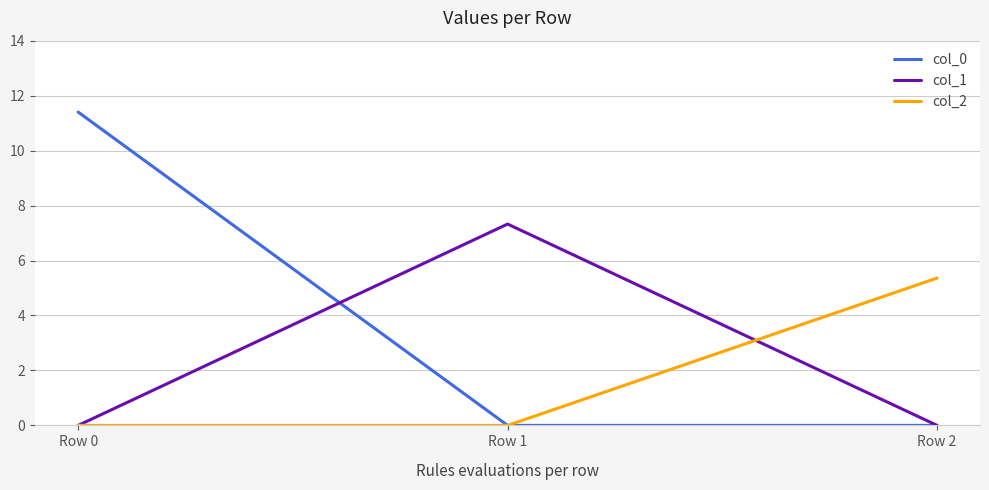

What is the greatest value displayed?

11.4